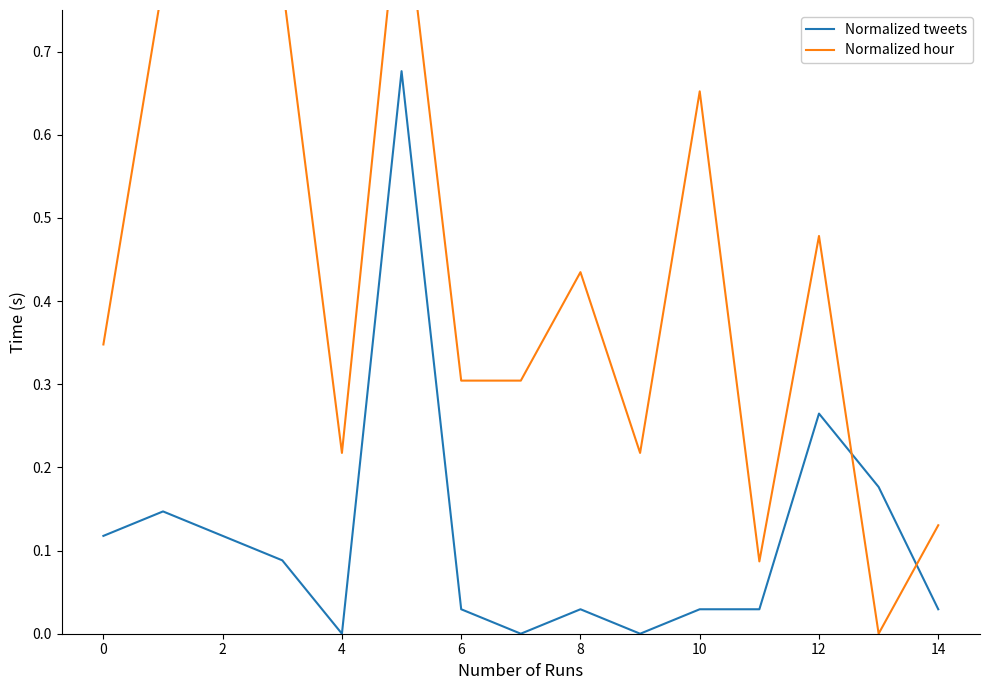

How many interior local peaks does the Normalized tweets series have?

4